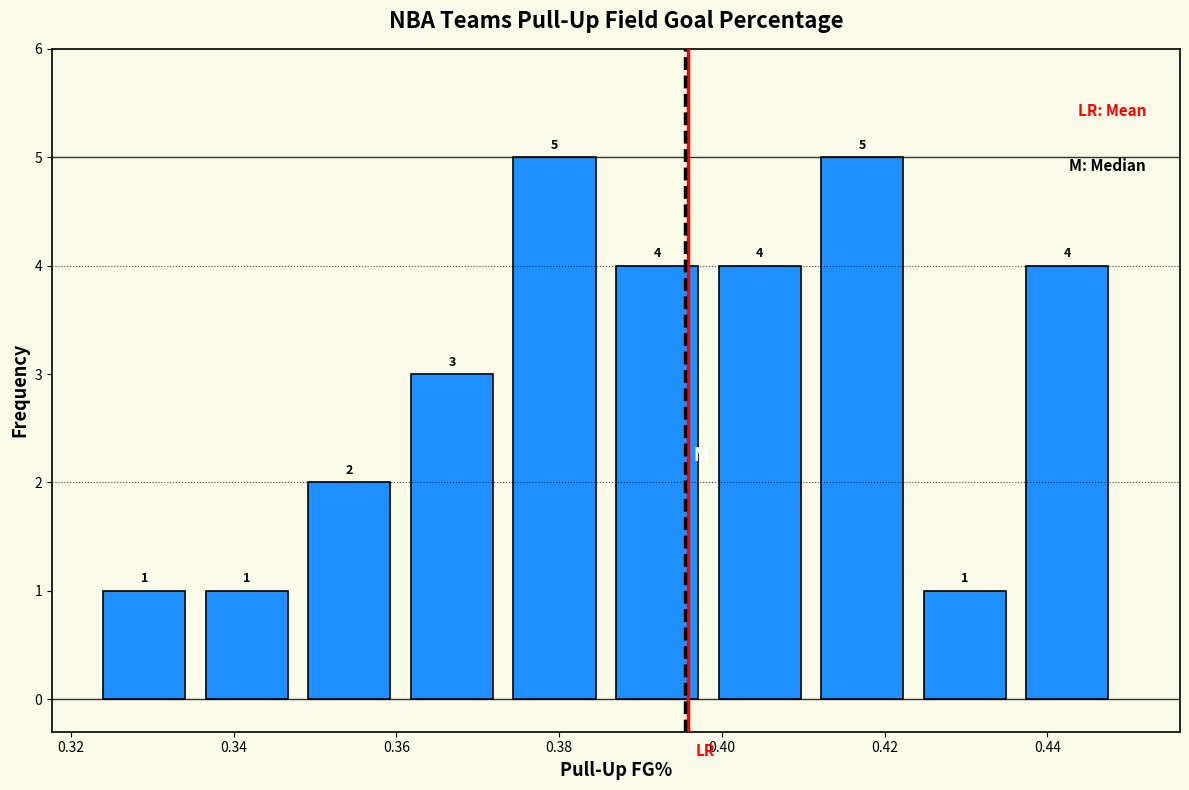

How tall is the bar that spans 0.324 to 0.336 on the x-axis? The bar edges are not printed on the chart, so give them approximately, as read against the axis.

1